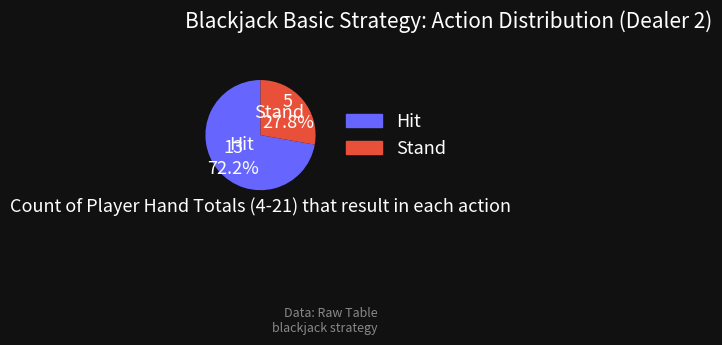

Which slice is the smallest?

Stand